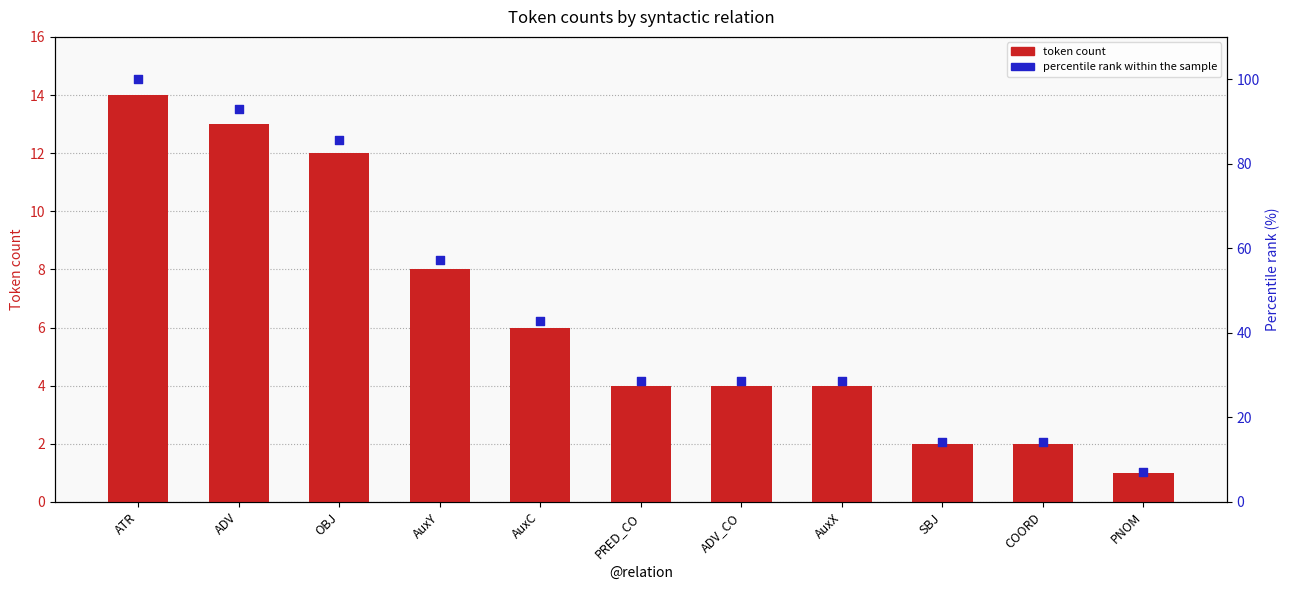

Which series has the largest total across all categories?

percentile rank within the sample